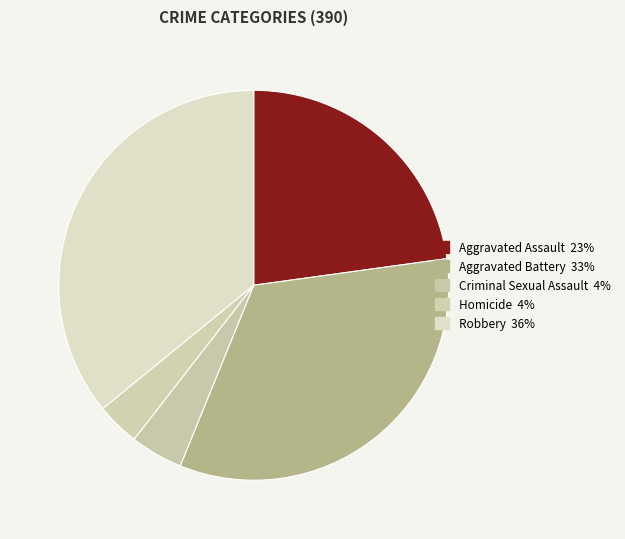

To the nearest percent, what is the difference between the Homicide and Aggravated Assault slice percentages?

19%